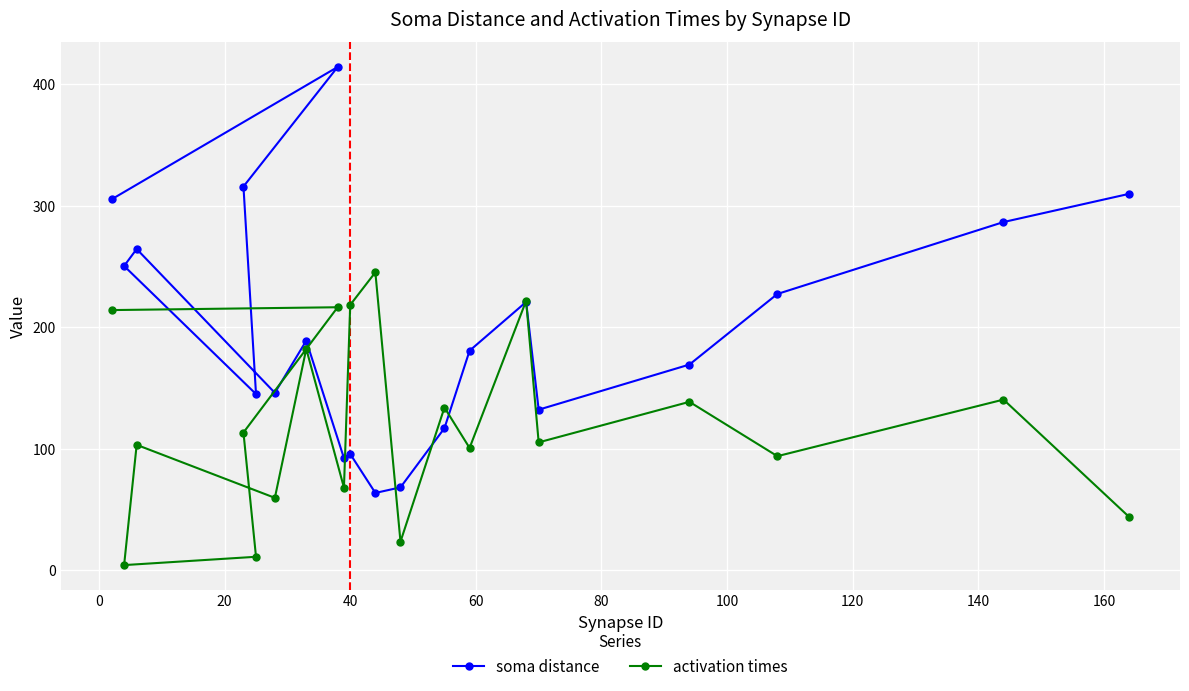

What is the maximum value shown in the chart?

414.3